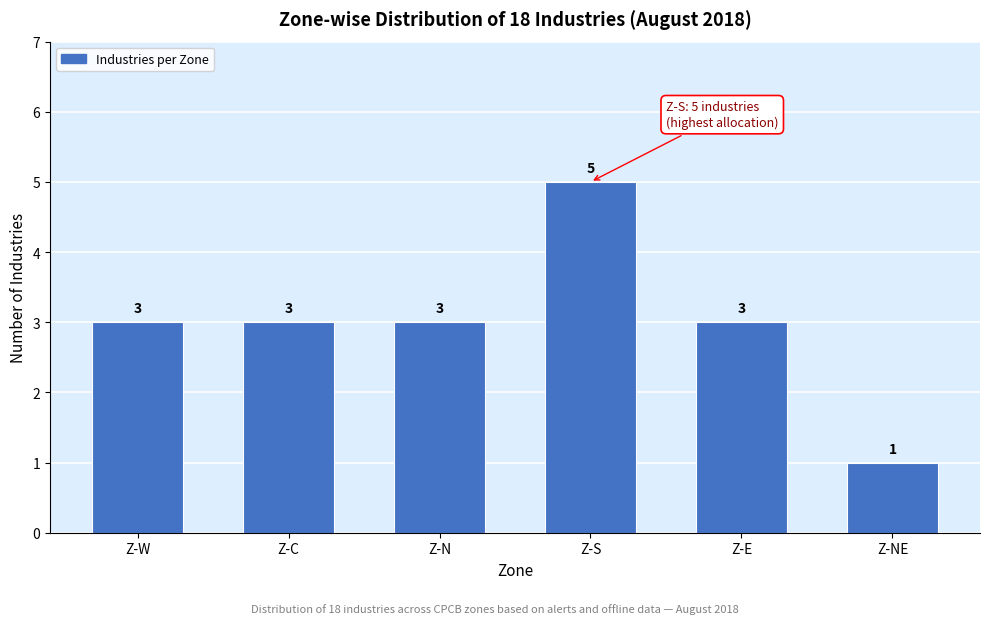

Reading right to left, extract all data points from this chart.

Z-NE=1	Z-E=3	Z-S=5	Z-N=3	Z-C=3	Z-W=3